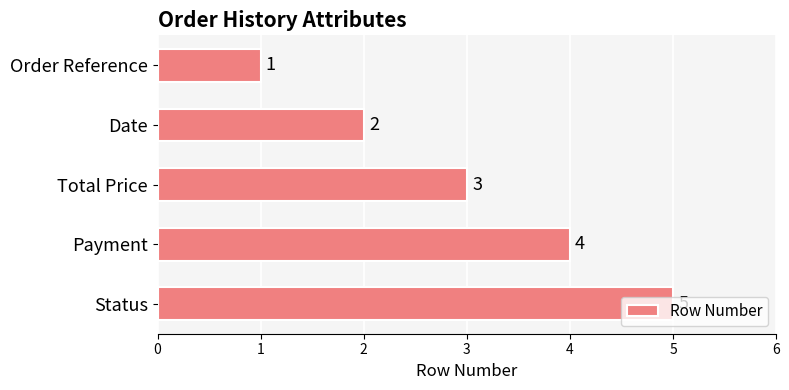

List the labels in order of value, largest first.

Status, Payment, Total Price, Date, Order Reference